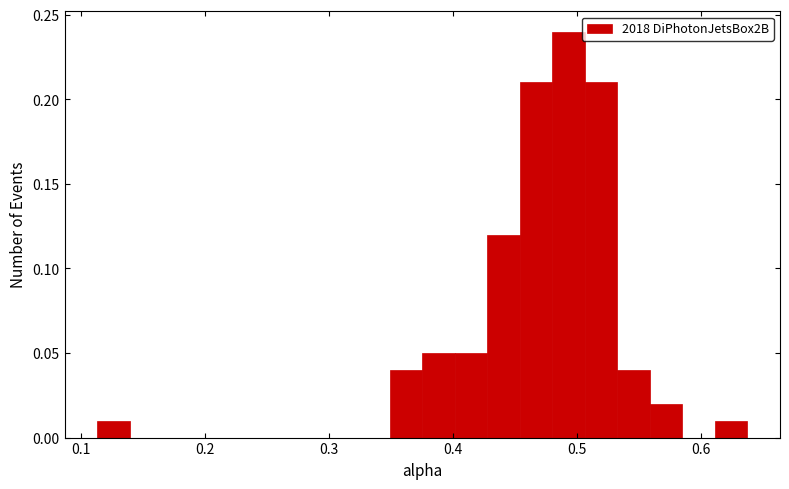

Around what value on the x-axis is the tallest bar? Give the approximate position of its centre, as read against the axis.

0.49